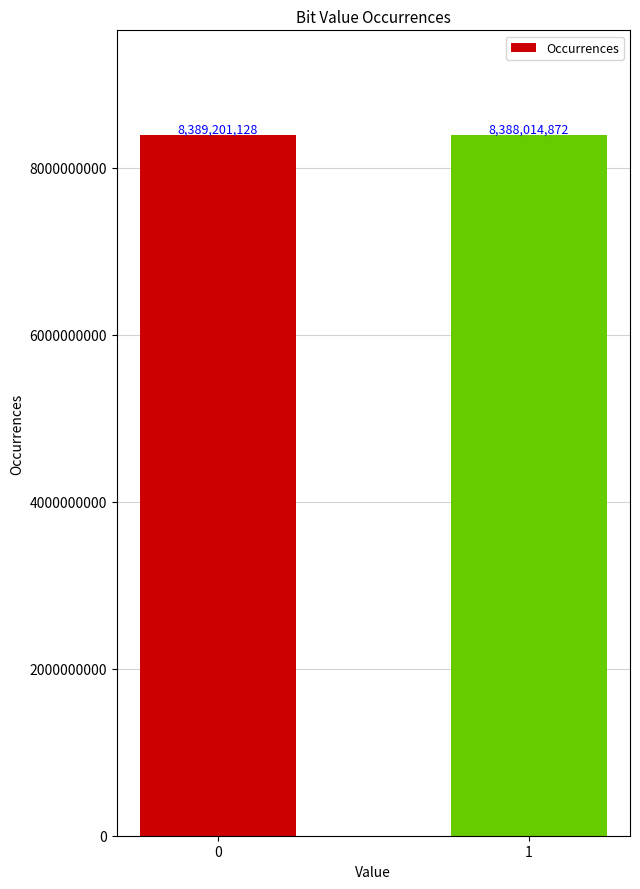

How many bars are there in total?

2